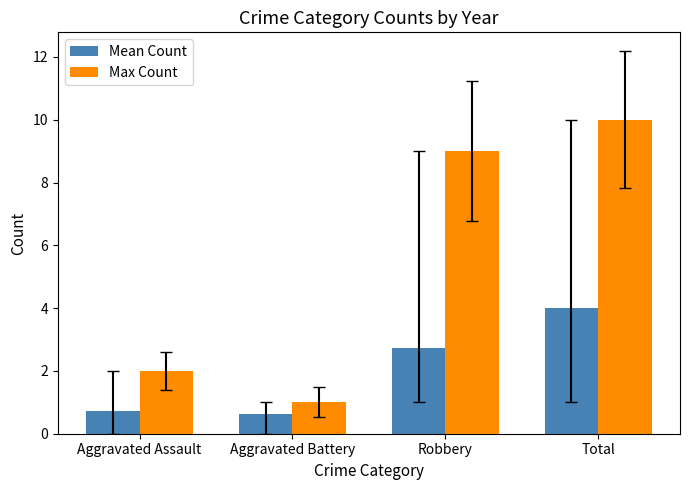

What is the label of the 2nd bar from the left?

Aggravated Battery